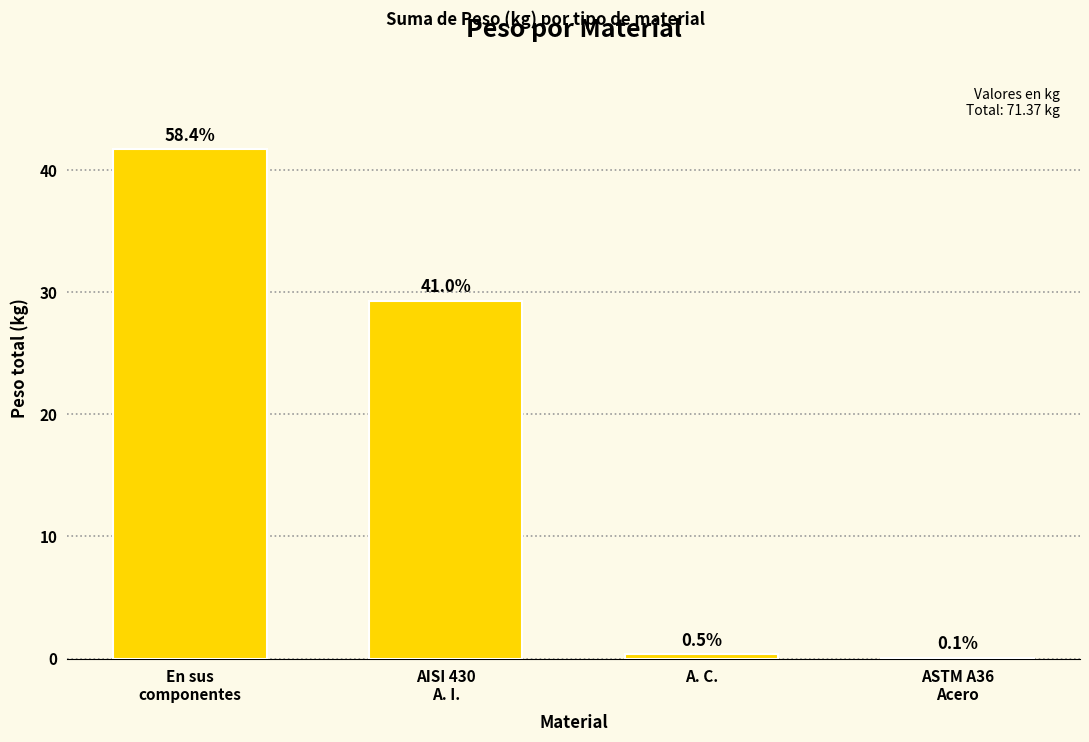

What is the greatest value displayed?

41.7